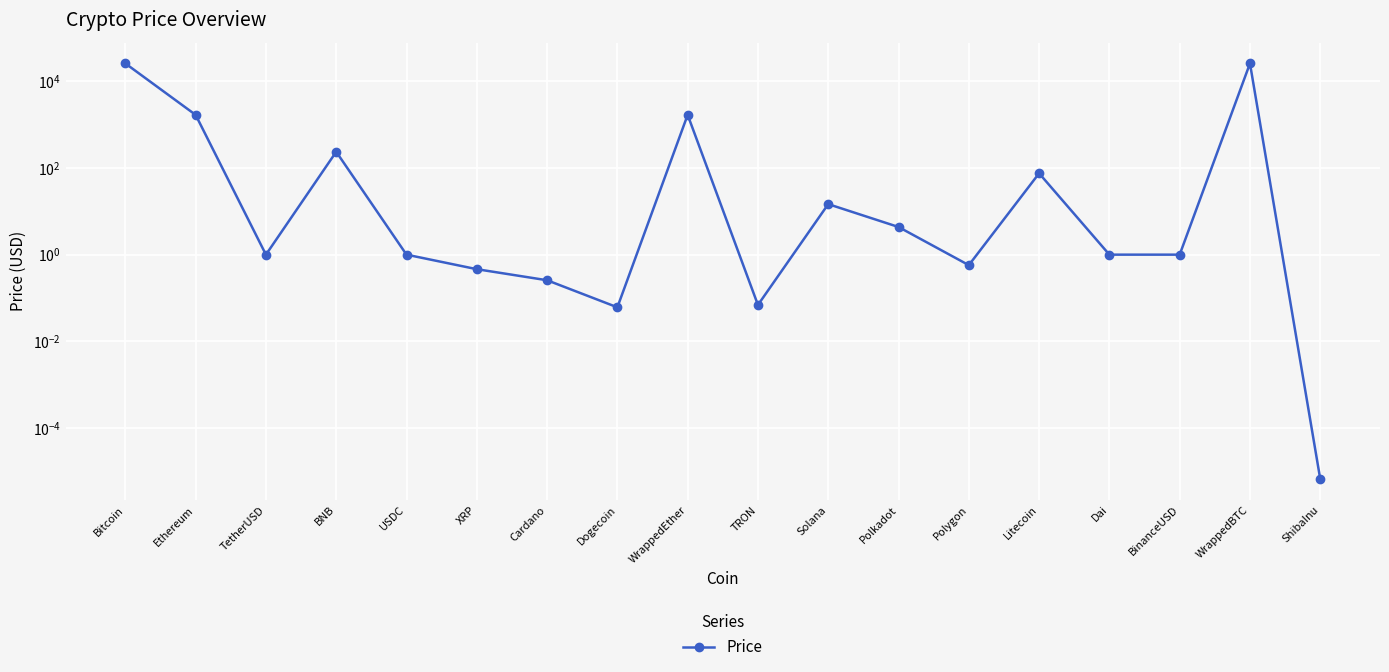

The value at ShibaInu is 0.0. True or false?

True